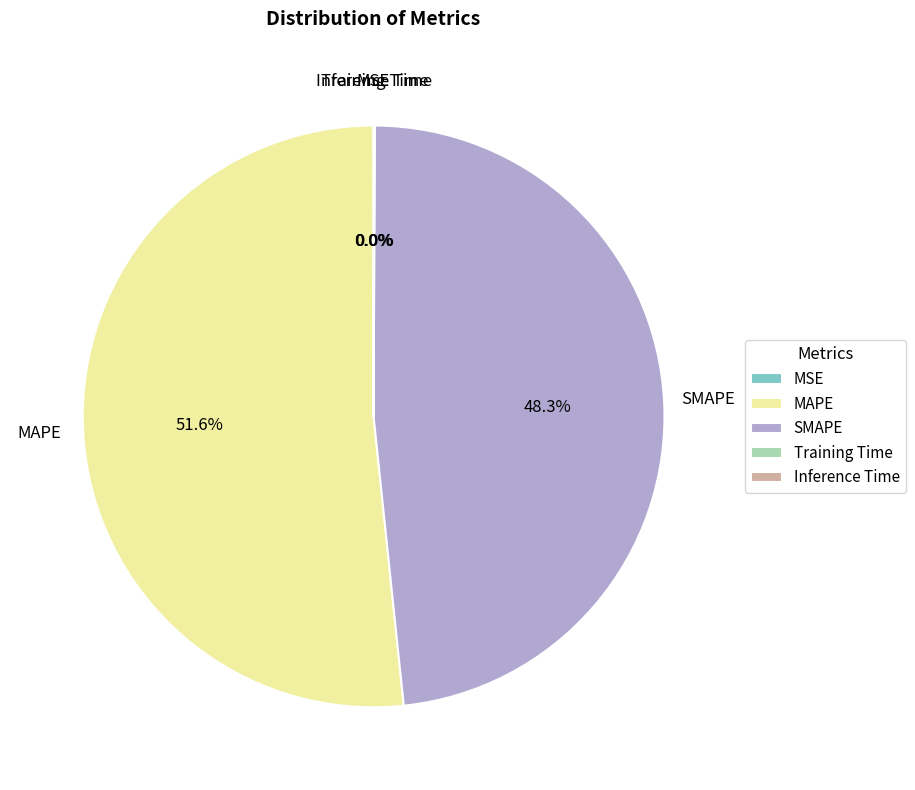

Is there any slice that represents more than half of the pie?

Yes